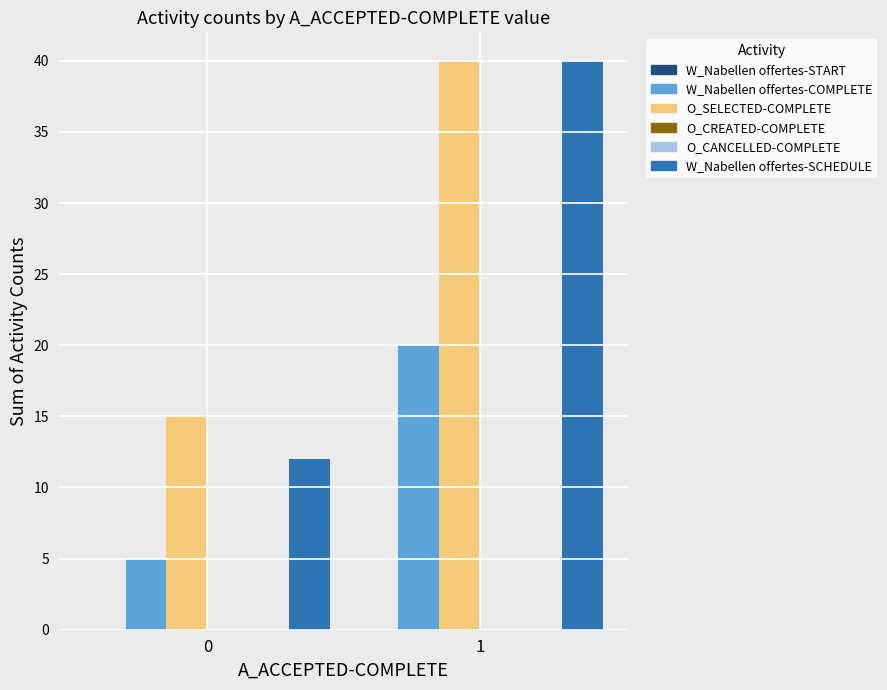

How many series are shown in this chart?

6